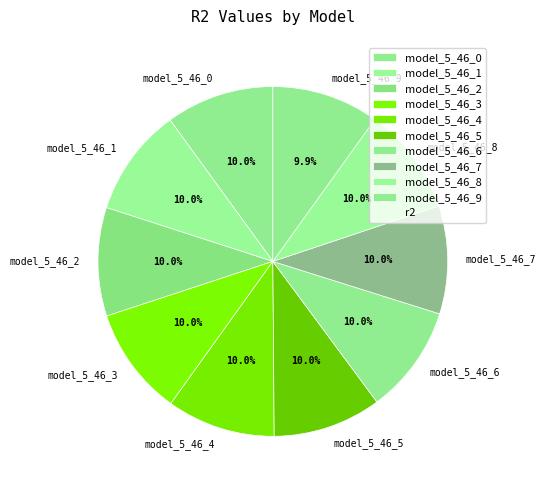

Does any single category account for the majority?

No